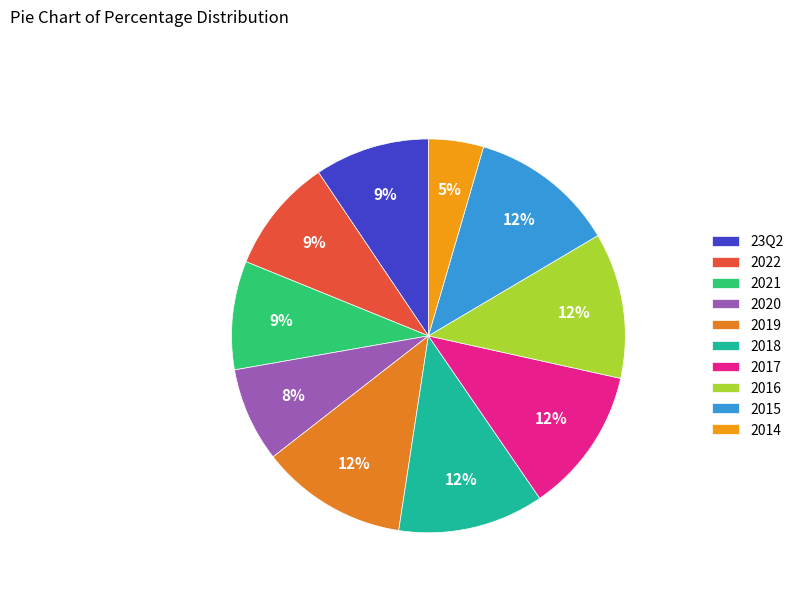

True or false: 2017 accounts for 27% of the total.

False